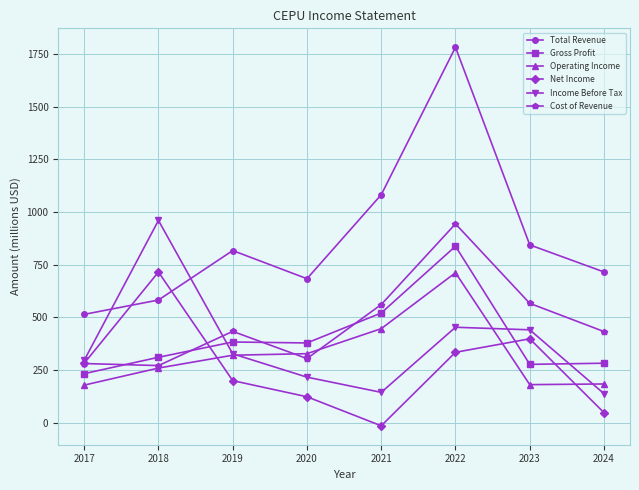

Count the number of data series in this chart.

6